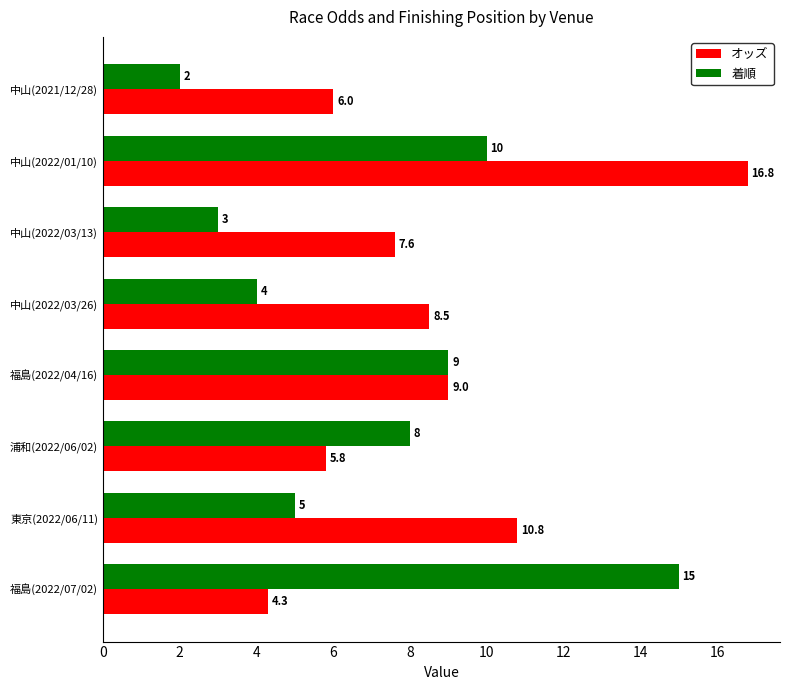

Is it true that オッズ equals 11.7 at 中山(2022/03/26)?

False